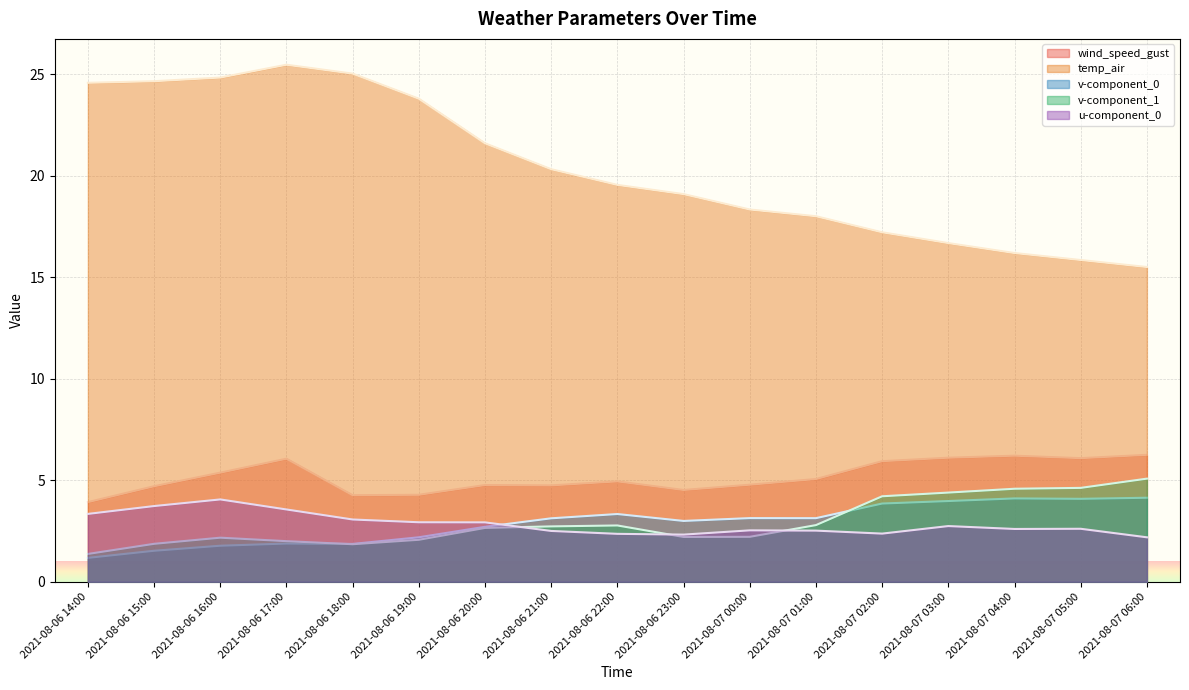

Reading left to right, list all the values displayed in this chart.

wind_speed_gust: 3.9	4.7	5.4	6.1	4.3	4.3	4.8	4.7	4.9	4.5	4.8	5.1	5.9	6.1	6.2	6.1	6.3
temp_air: 24.6	24.7	24.8	25.5	25.0	23.8	21.6	20.3	19.5	19.1	18.3	18.0	17.2	16.7	16.2	15.8	15.5
v-component_0: 1.2	1.5	1.8	1.9	1.9	2.2	2.7	3.1	3.3	3.0	3.1	3.1	3.9	4.0	4.1	4.1	4.1
v-component_1: 1.4	1.9	2.2	2.0	1.9	2.1	2.7	2.7	2.8	2.2	2.2	2.8	4.2	4.4	4.6	4.6	5.1
u-component_0: 3.3	3.7	4.1	3.6	3.1	2.9	2.9	2.5	2.4	2.3	2.5	2.5	2.4	2.7	2.6	2.6	2.2